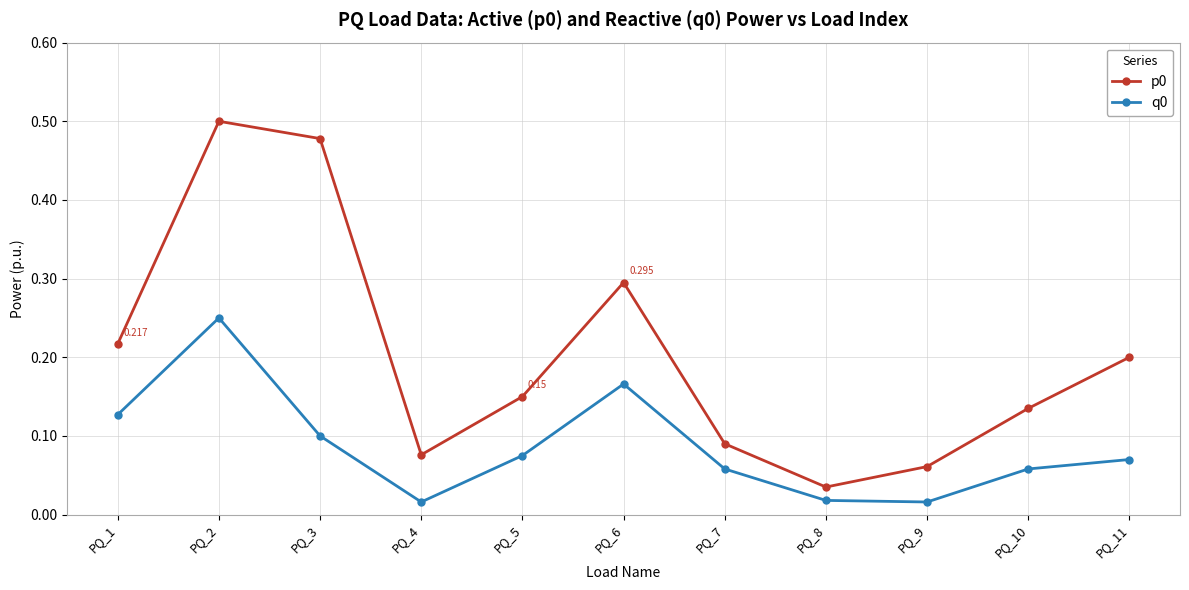

True or false: p0 has more than 1 points higher than both neighbors.

True